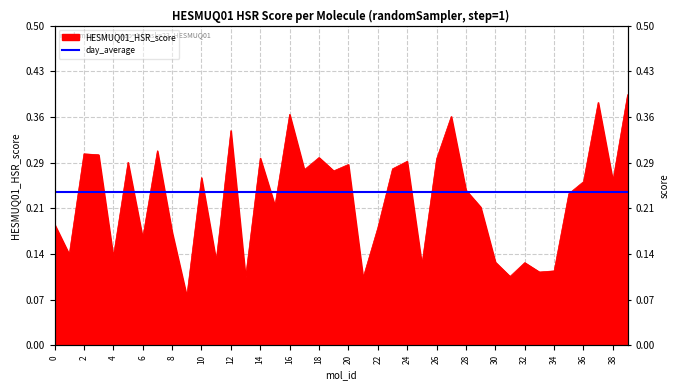

Rank the categories by value from highest to lowest.

39, 37, 16, 27, 12, 7, 2, 3, 18, 14, 26, 24, 5, 20, 23, 17, 19, 10, 38, 36, 28, 35, 15, 29, 0, 22, 8, 6, 1, 4, 11, 30, 32, 25, 34, 33, 31, 13, 21, 9